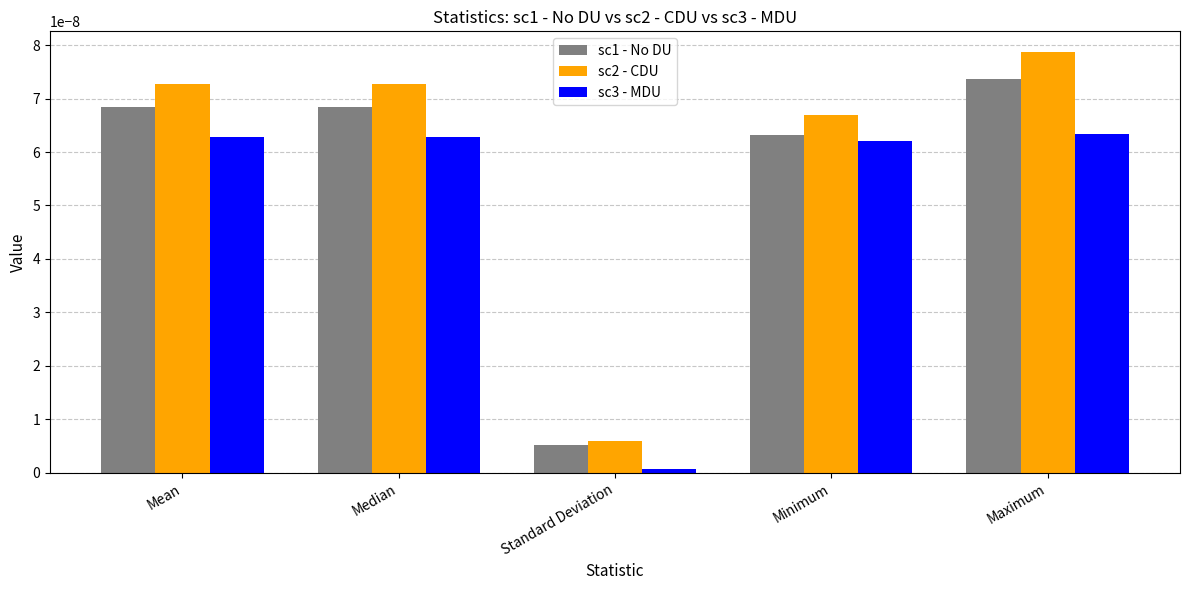

What is the label of the 5th bar from the left?

Maximum